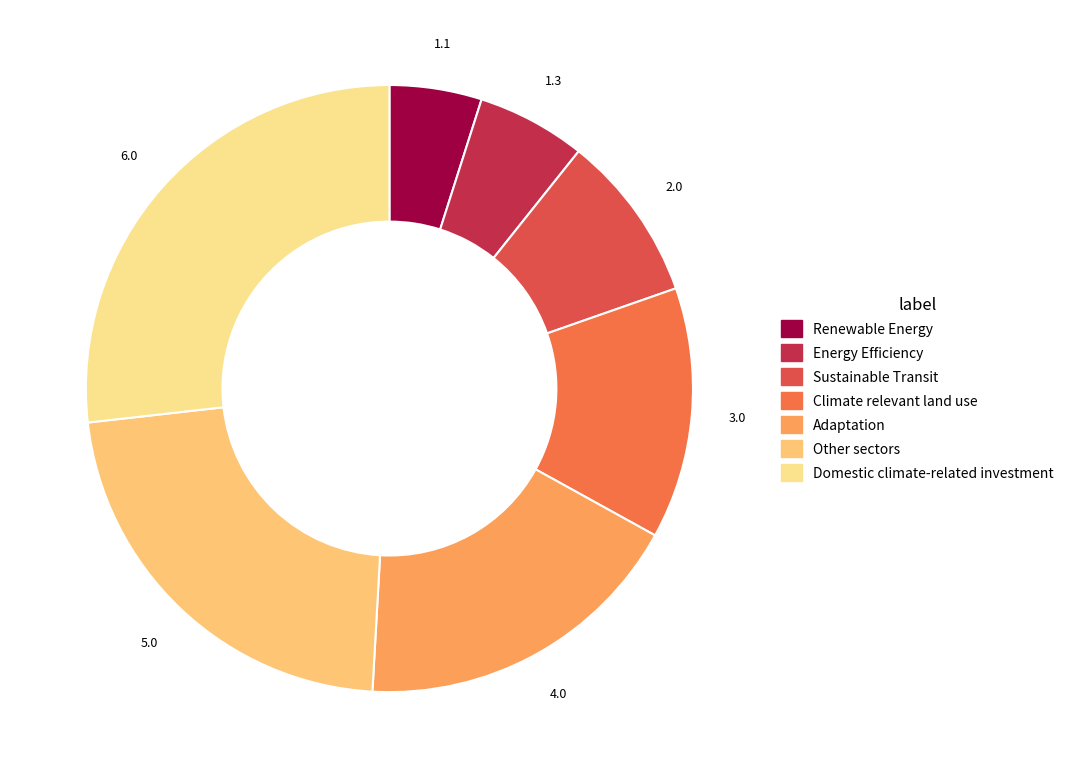

To the nearest percent, what is the combined percentage of Climate relevant land use and Adaptation?

31%